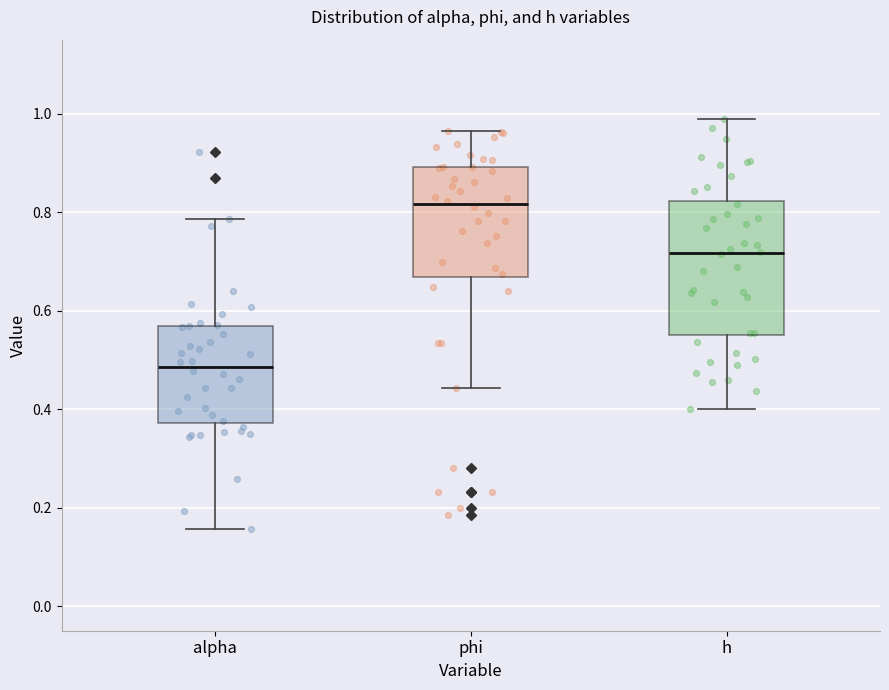

Where is the lower edge of the box for alpha on the y-axis? The values are not printed on the chart, so give them approximately, as read against the axis.

0.38